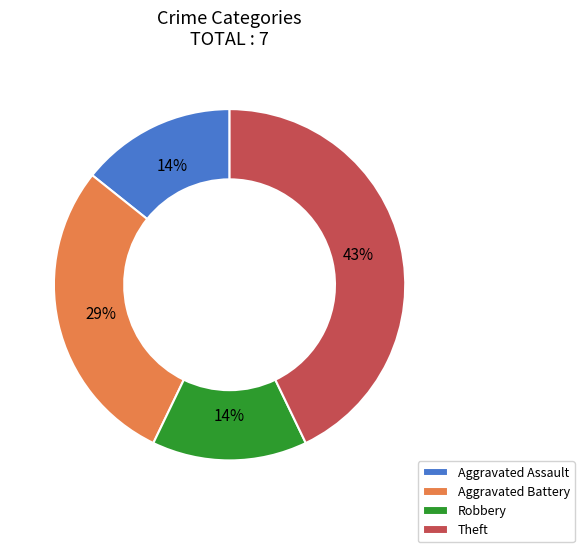

To the nearest percent, what is the difference between the Aggravated Battery and Theft slice percentages?

14%